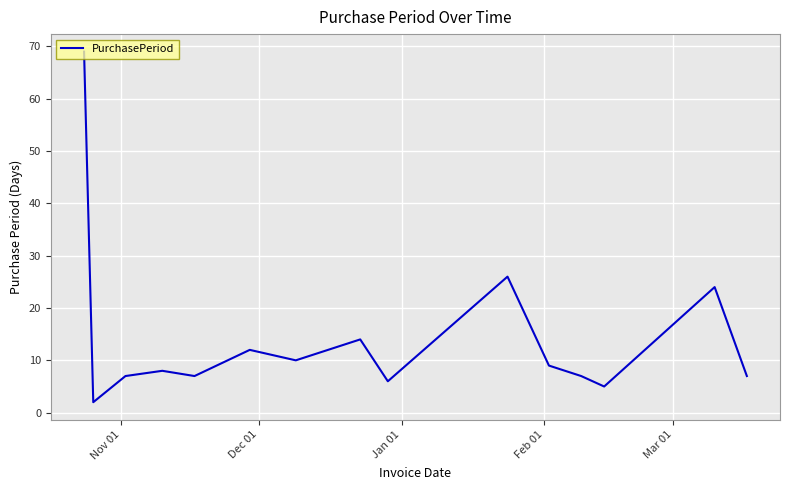

What is the difference between the maximum and minimum values?

67